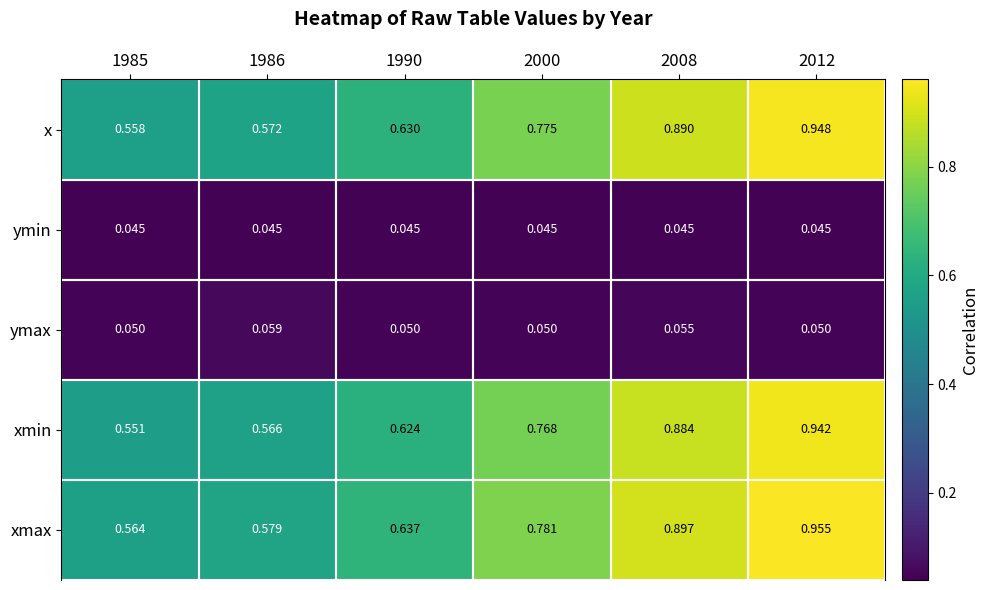

Between 1986 and 2000, which series saw the biggest shift?

x